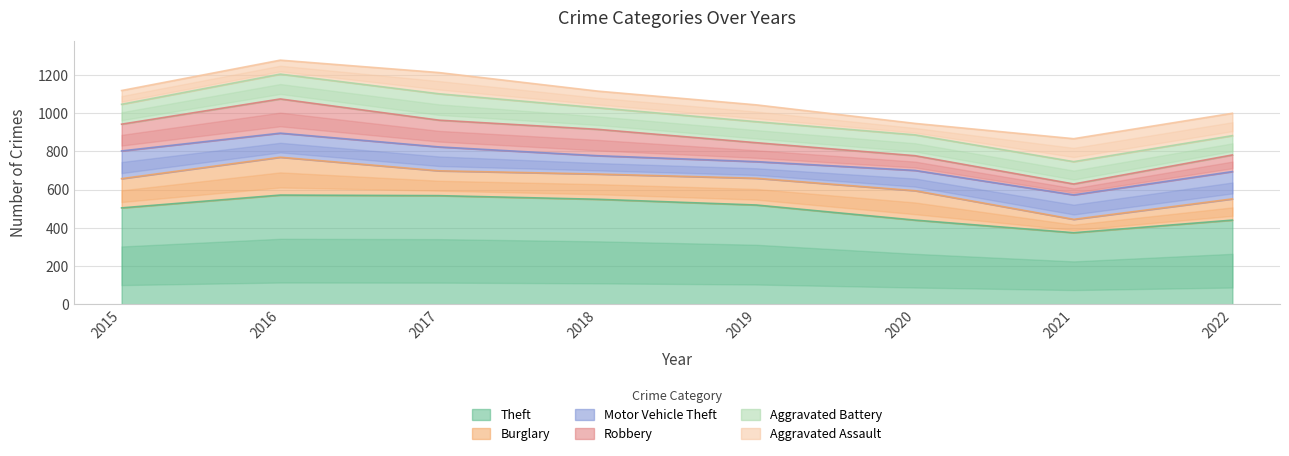

After their last crossing, which series has the higher values: Aggravated Assault or Motor Vehicle Theft?

Motor Vehicle Theft